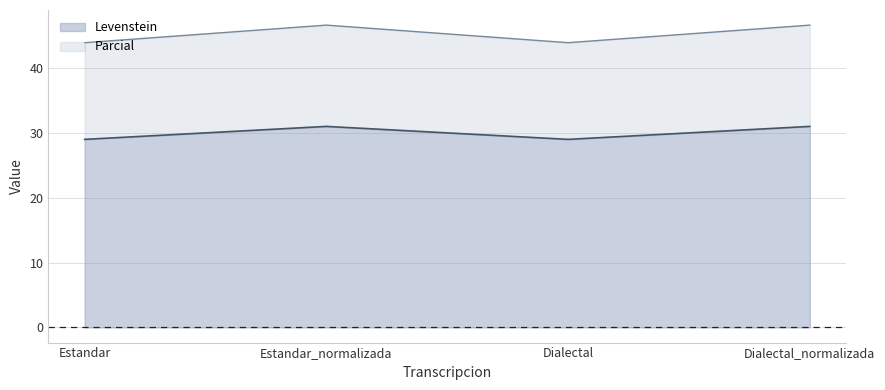

Between Dialectal_normalizada and Estandar, which is larger?

Dialectal_normalizada